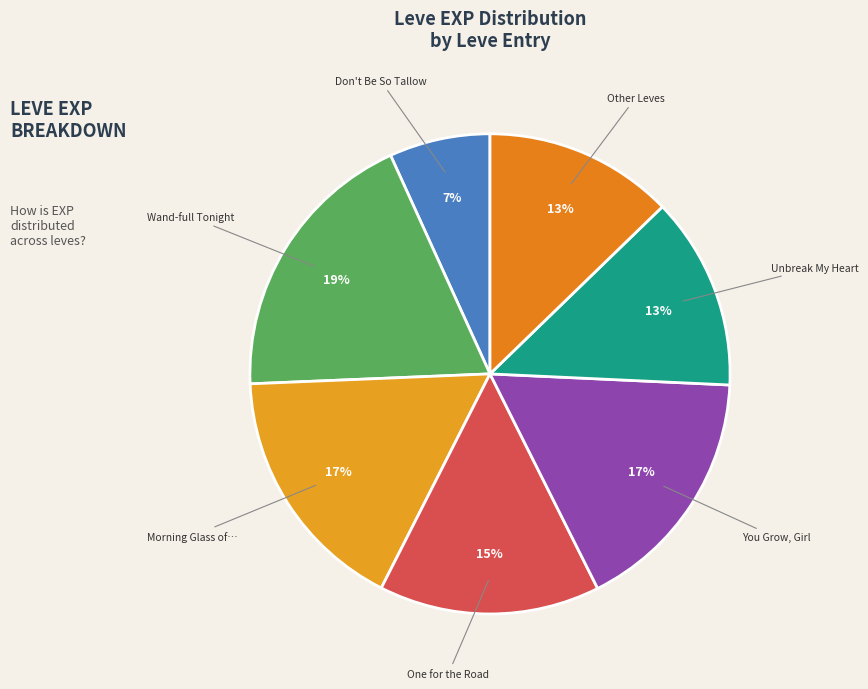

Count the number of slices in the pie.

7